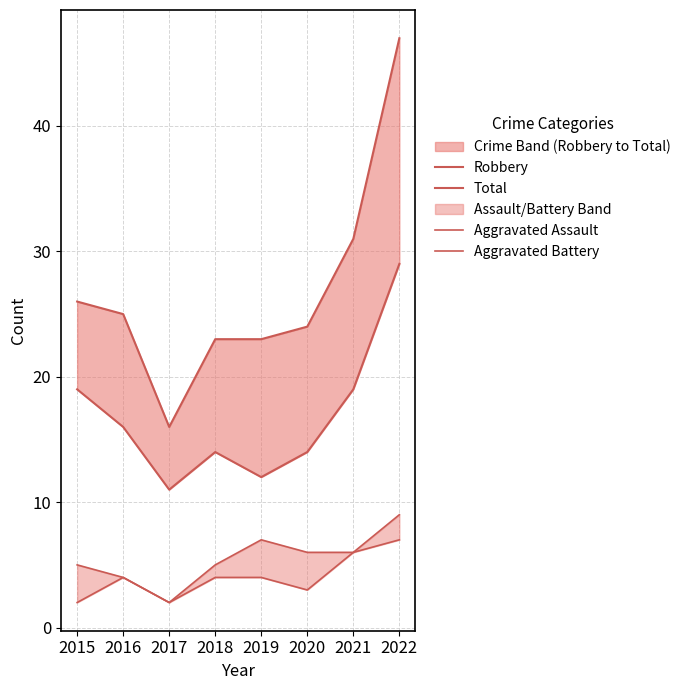

Reading right to left, transcribe all the data shown in this chart.

Robbery: 29	19	14	12	14	11	16	19
Total: 47	31	24	23	23	16	25	26
Aggravated Assault: 7	6	3	4	4	2	4	2
Aggravated Battery: 9	6	6	7	5	2	4	5